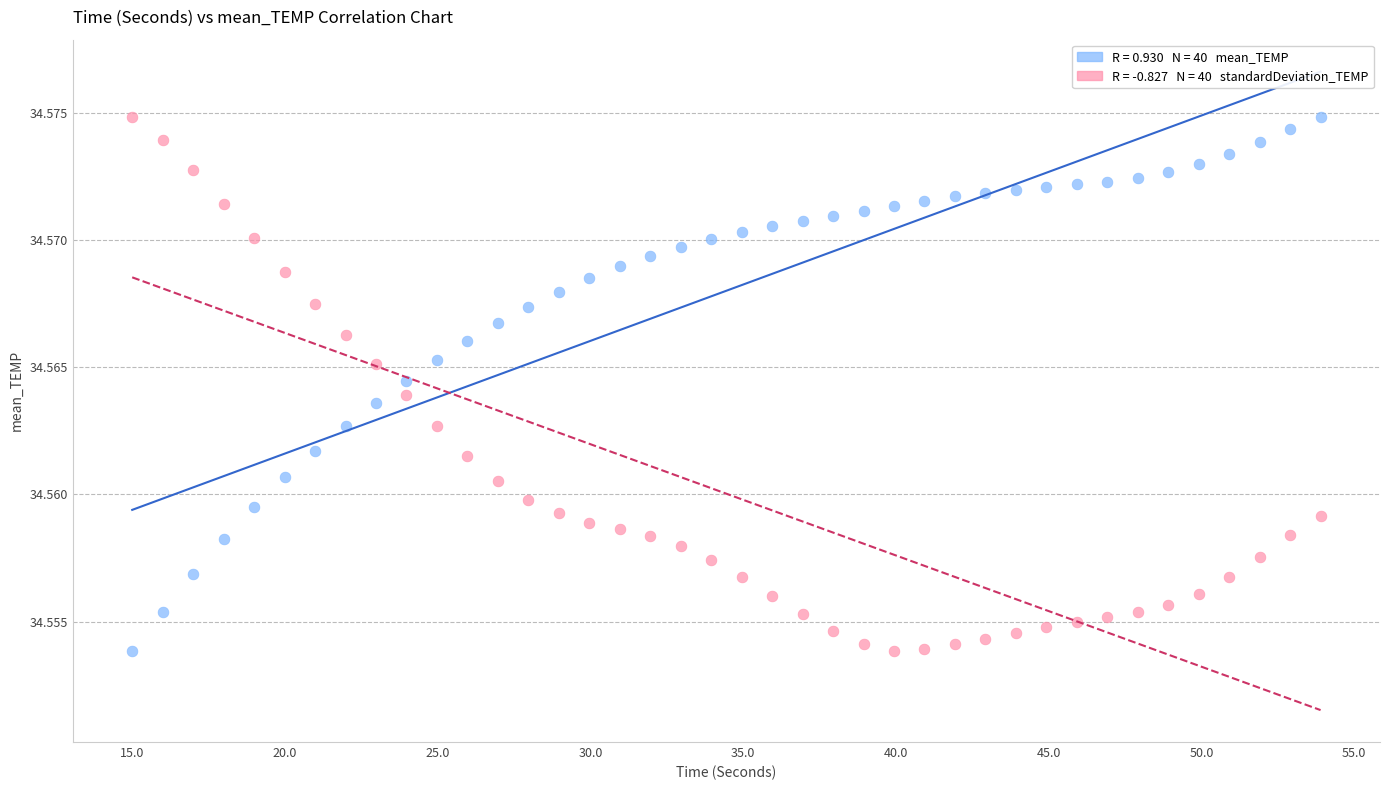

Across all data points, what is the range of X values (max minus min)?

38.9